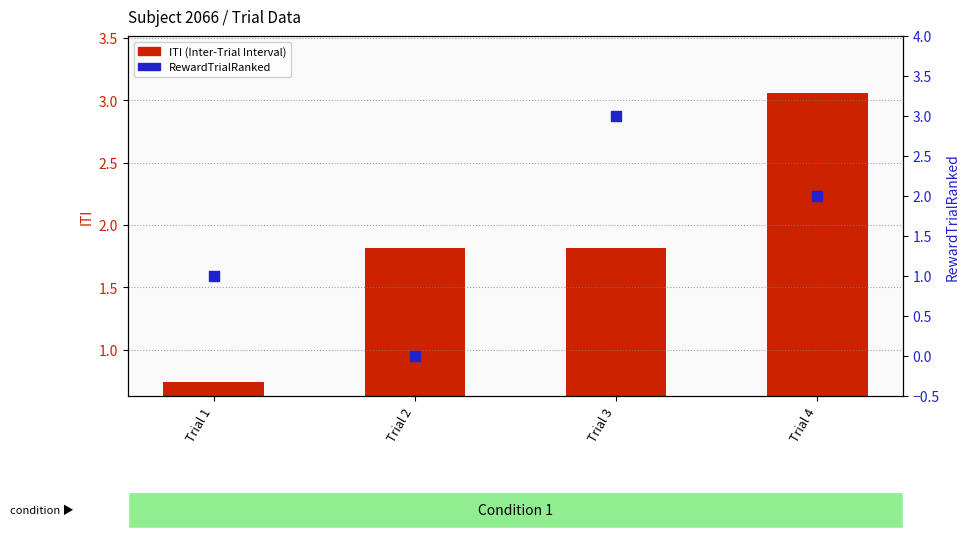

What are all the series names shown in the legend?

ITI (Inter-Trial Interval), RewardTrialRanked